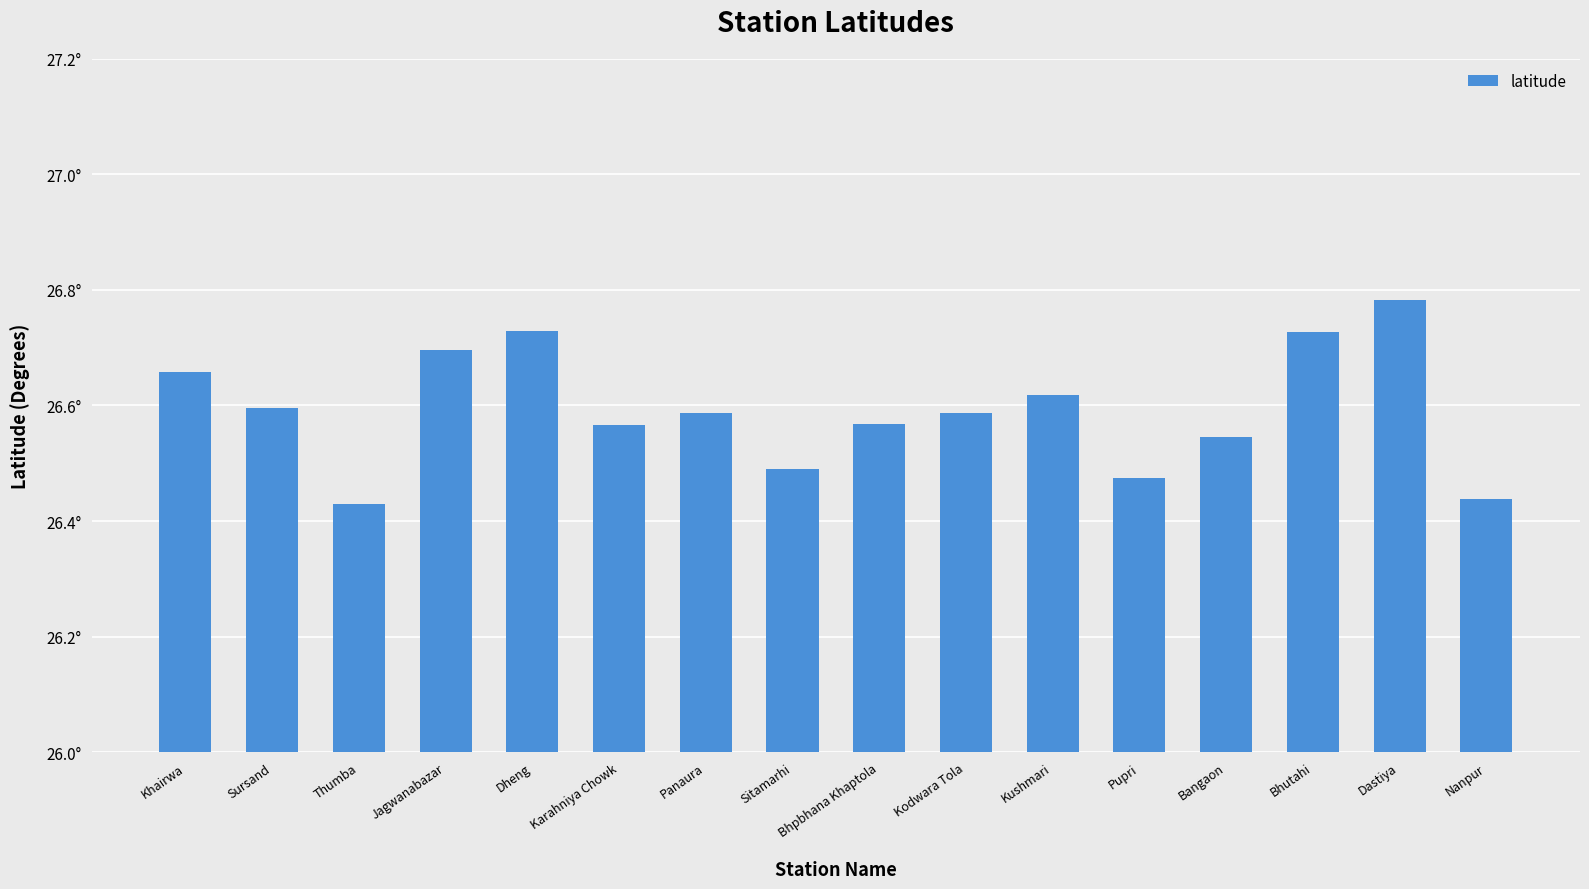

What position from the left is Khairwa?

1